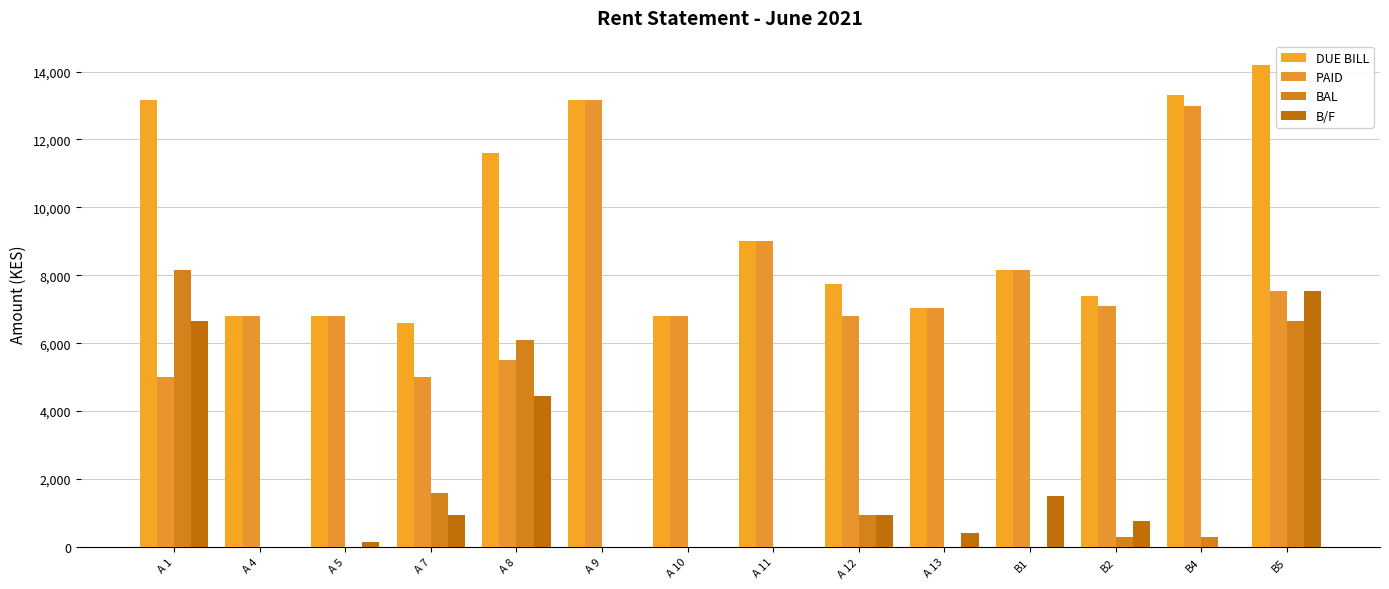

What is the sum of all BAL values?

24050